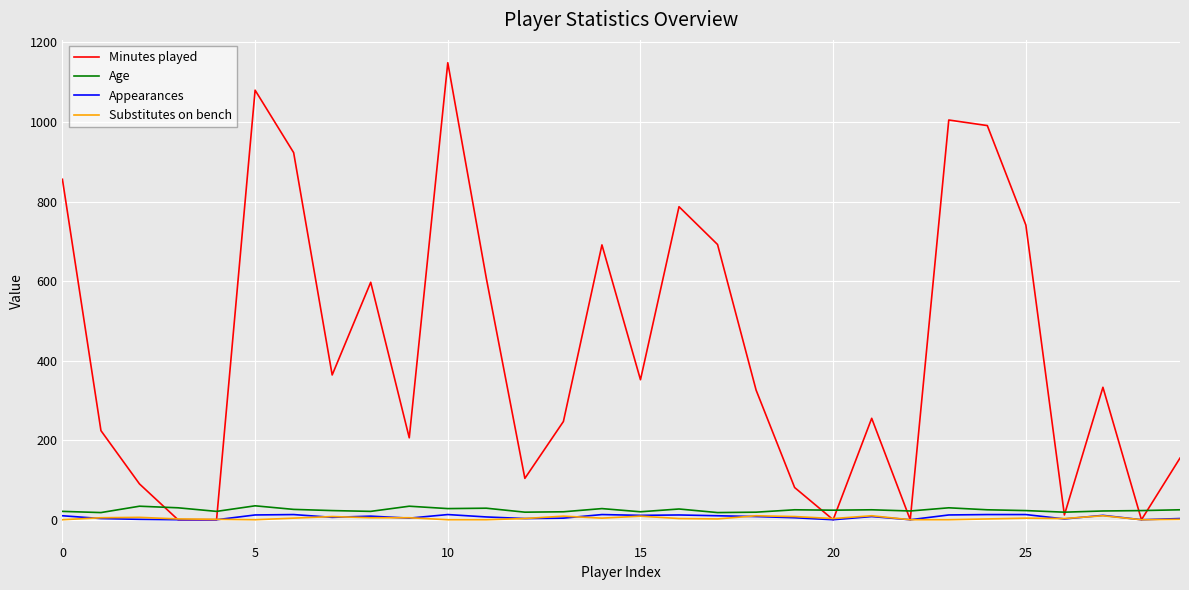

Which series has the widest spread of values?

Minutes played